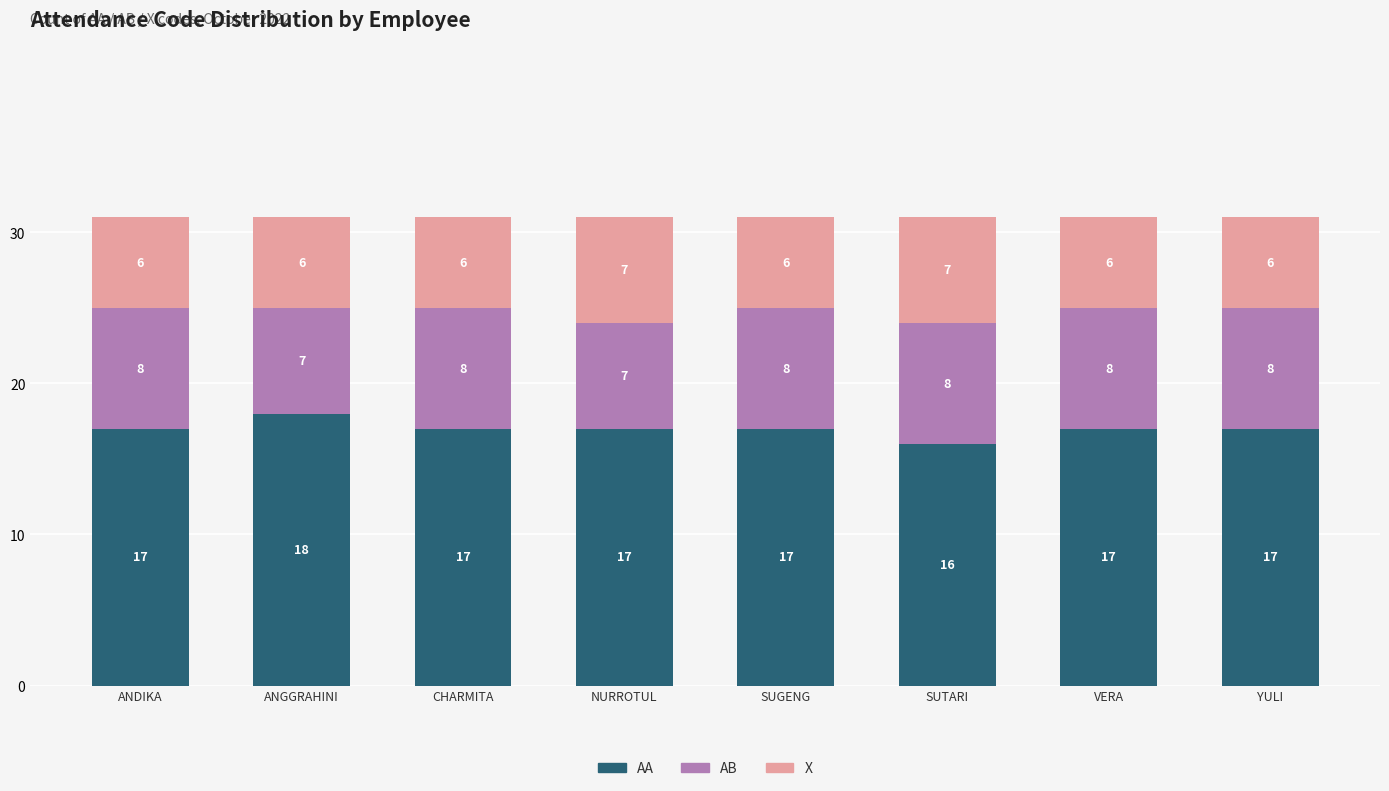

How many bars are there in total?

8